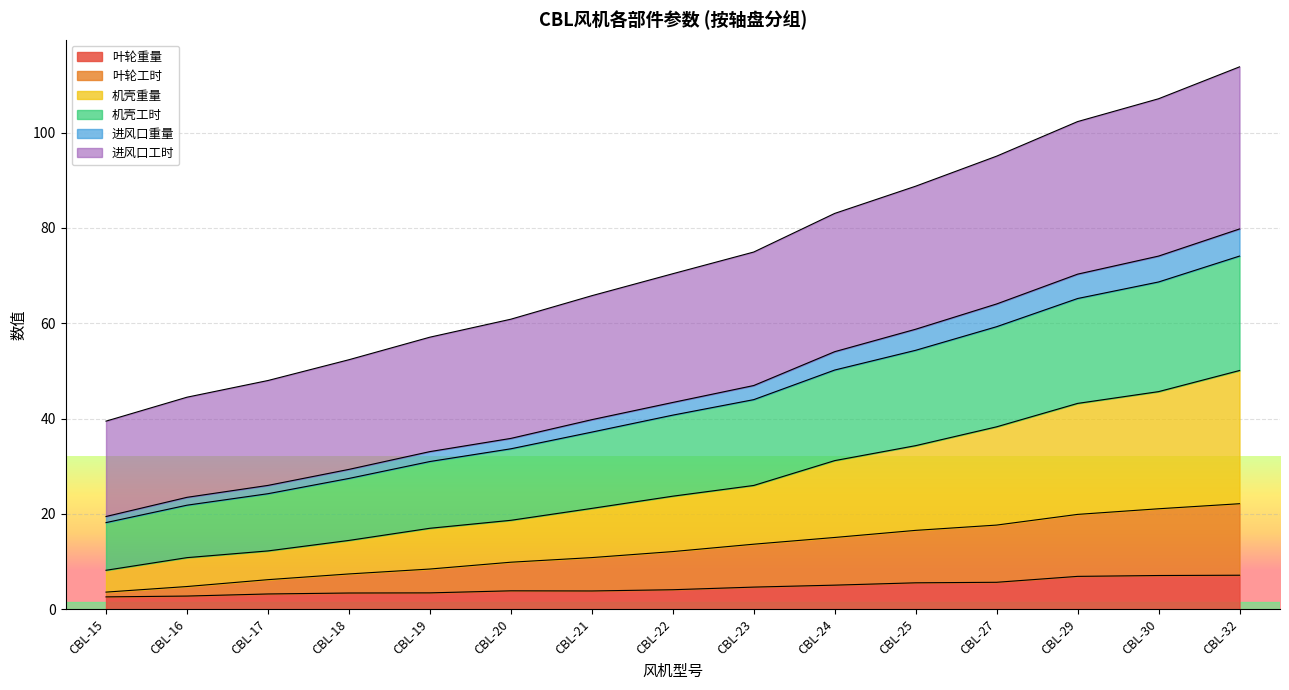

What is the total value across all series at CBL-24?

83.0